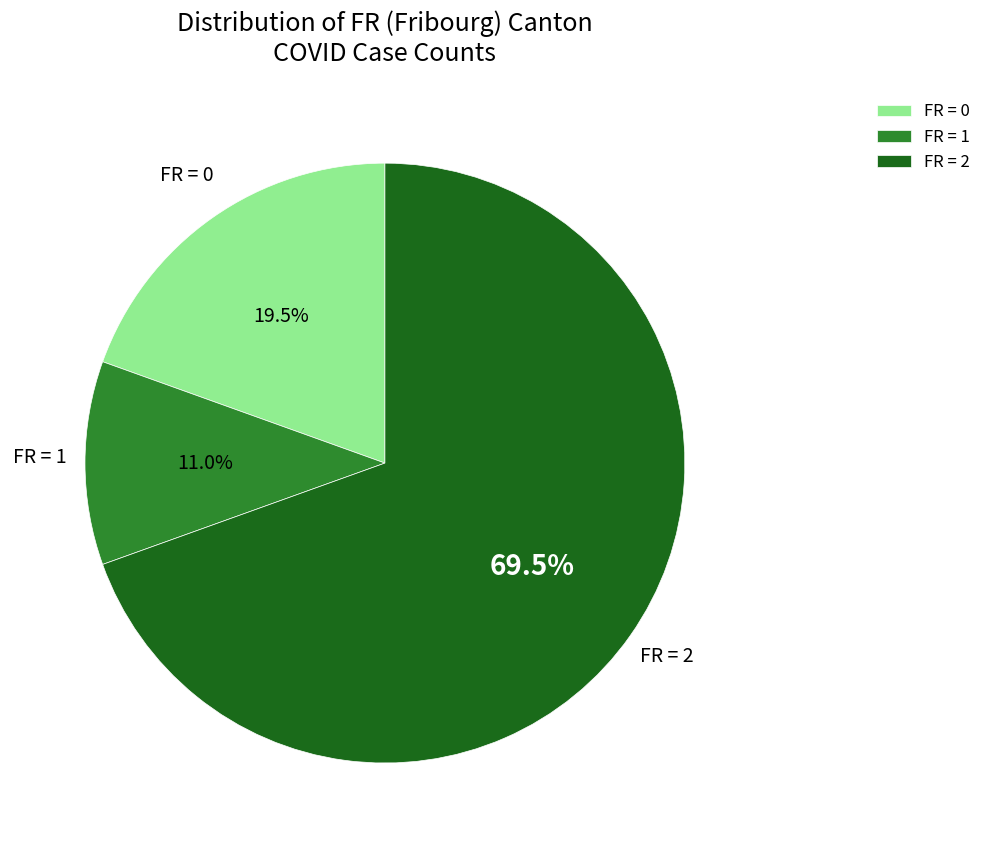

How many segments does this pie chart have?

3